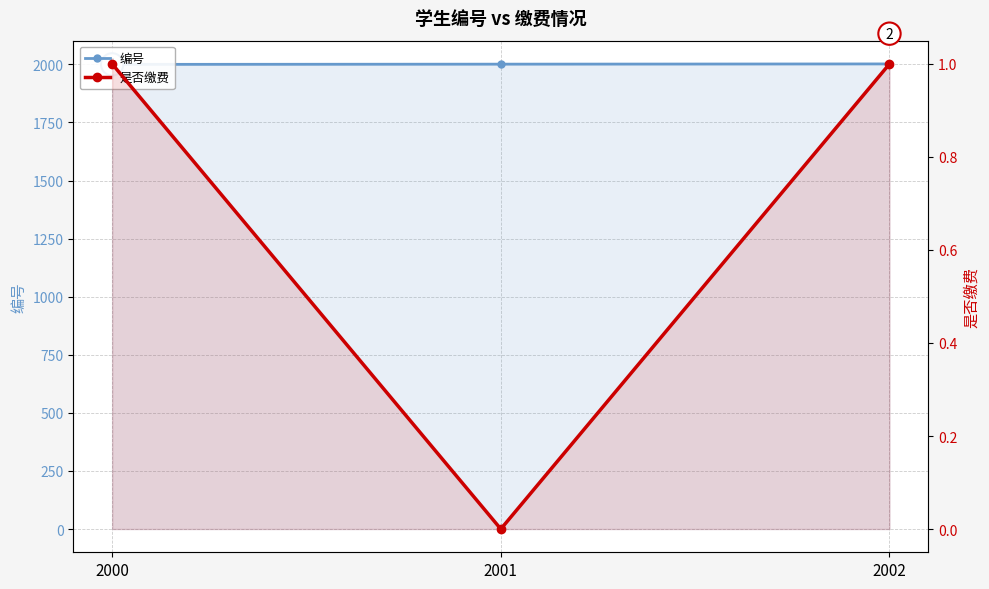

What is the value of the 是否缴费 point at the 3rd from the left?

1